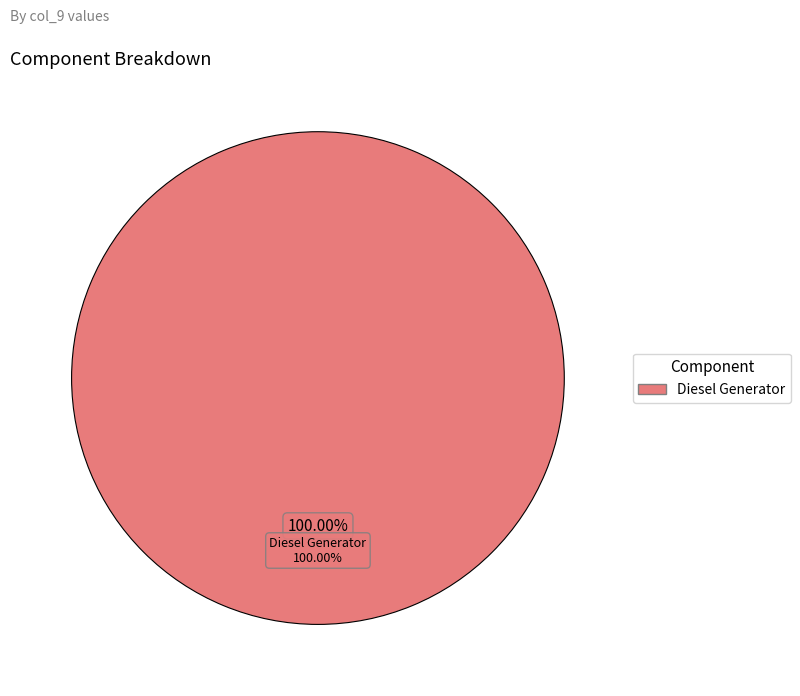

Does Owned Batteries account for over 50% of the chart?

No